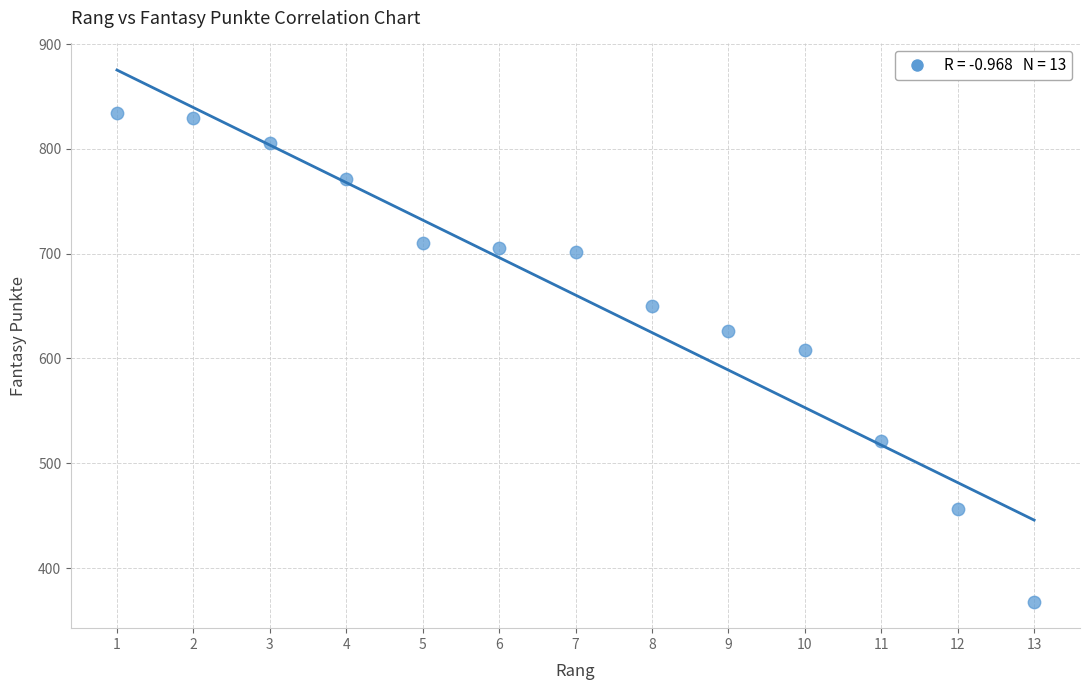

What is the range of Y values (max minus min)?

466